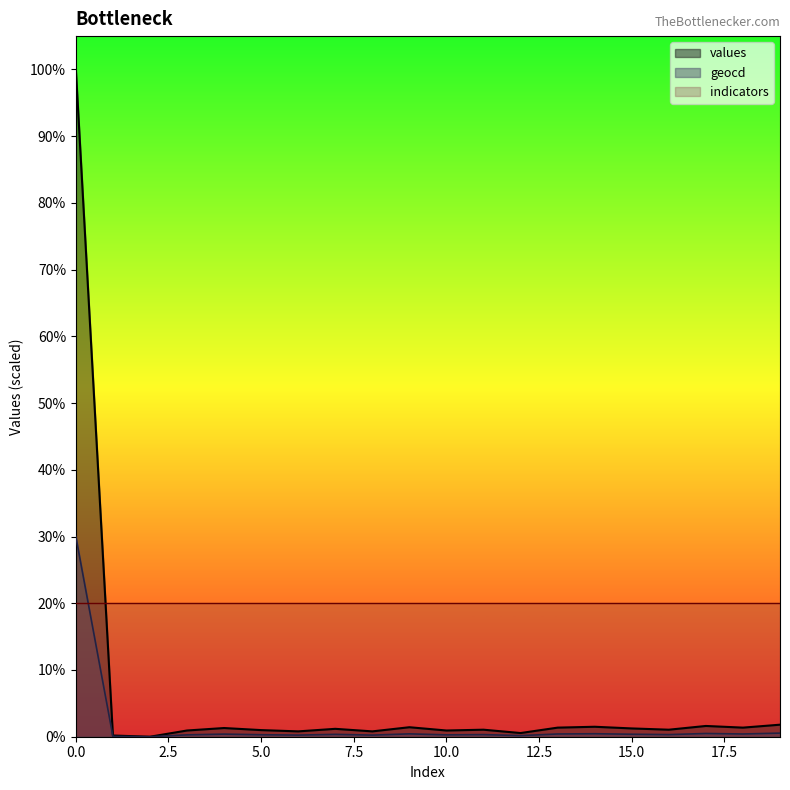

Where is values nearest to the value 5000?

19